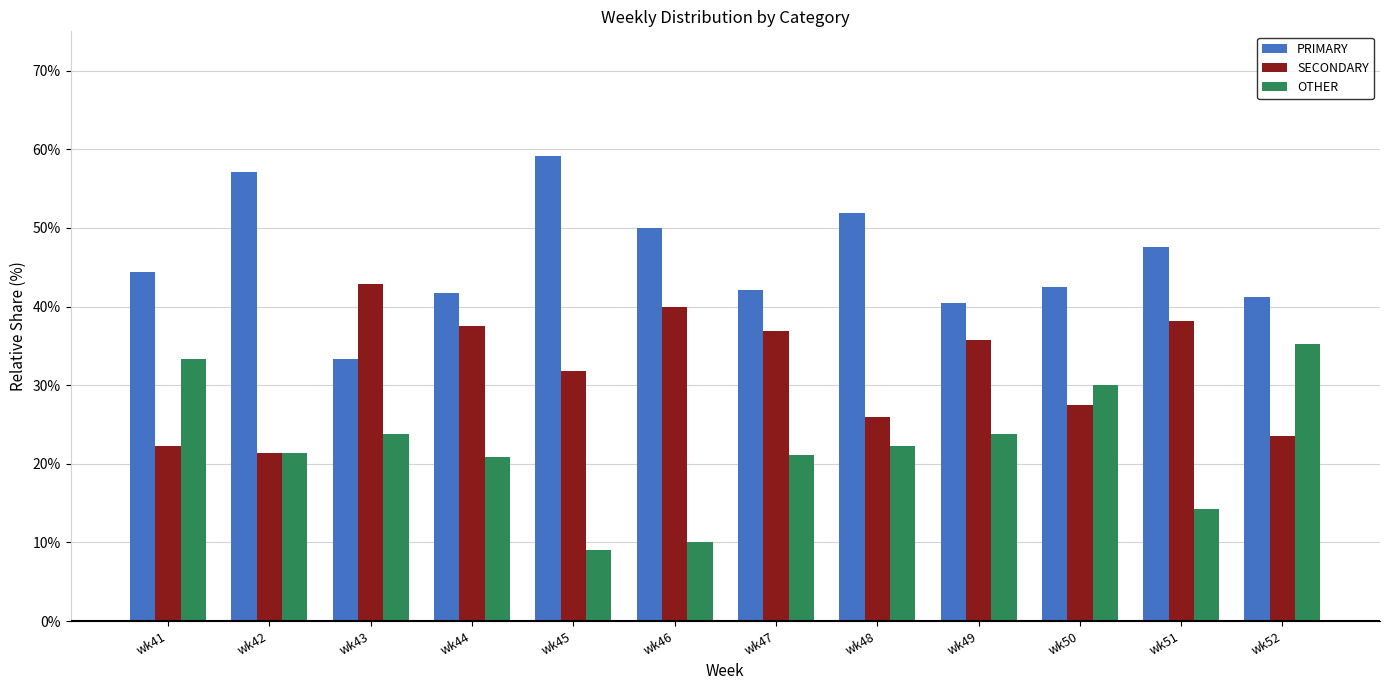

How many categories are shown in the chart?

12